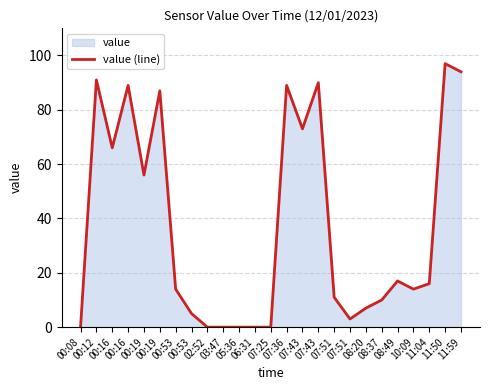

Rank the categories by value from highest to lowest.

11:50, 11:59, 00:12, 07:43, 00:16, 07:36, 00:19, 07:43, 00:16, 00:19, 08:49, 11:04, 00:53, 10:09, 07:51, 08:37, 08:20, 00:53, 07:51, 00:08, 02:52, 03:47, 05:36, 06:31, 07:25